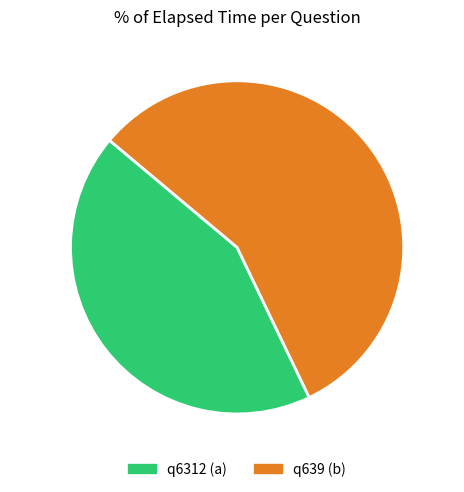

What percentage do q639 (b) and q6312 (a) together represent?

100.0%